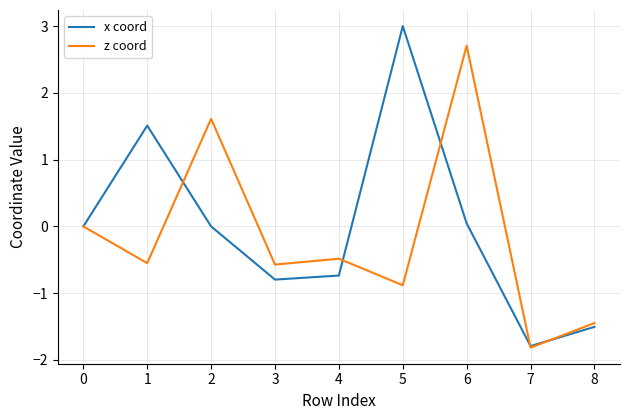

Which series has the largest range (max minus min)?

x coord